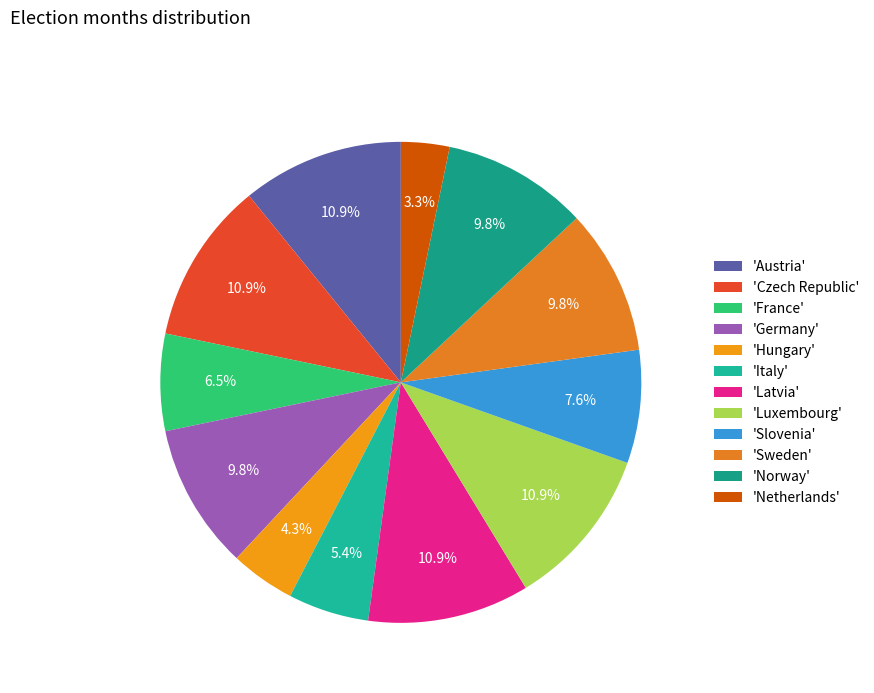

To the nearest percent, what is the average slice percentage?

8%